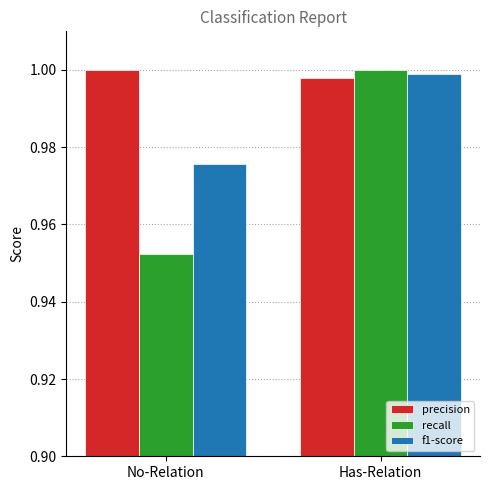

Rank the series at Has-Relation from lowest to highest value.

precision, f1-score, recall